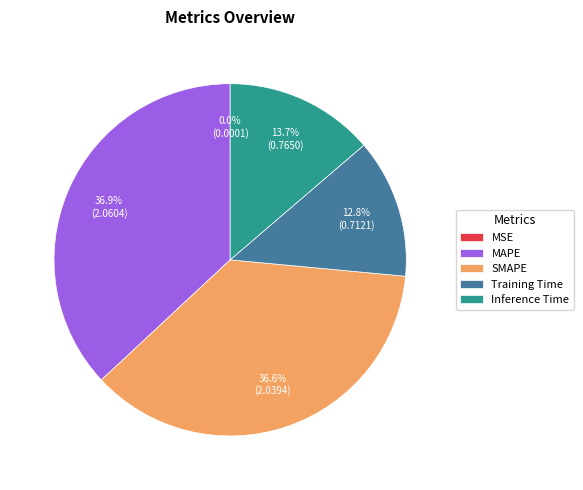

Does MAPE account for over 50% of the chart?

No